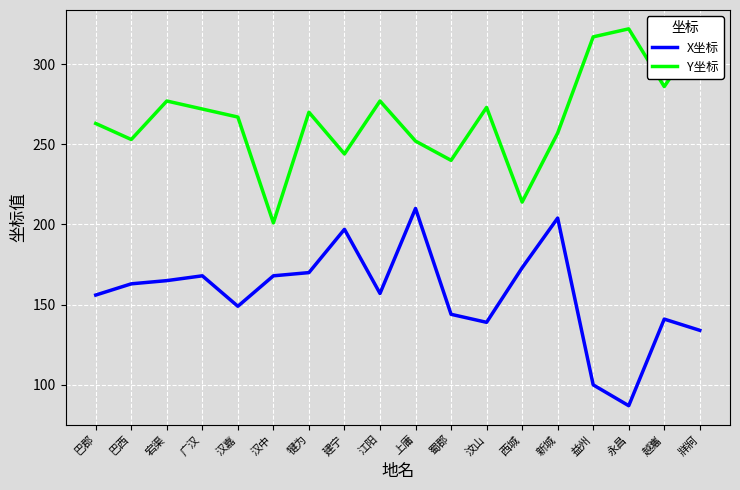

What position from the right is 宕渠?

16